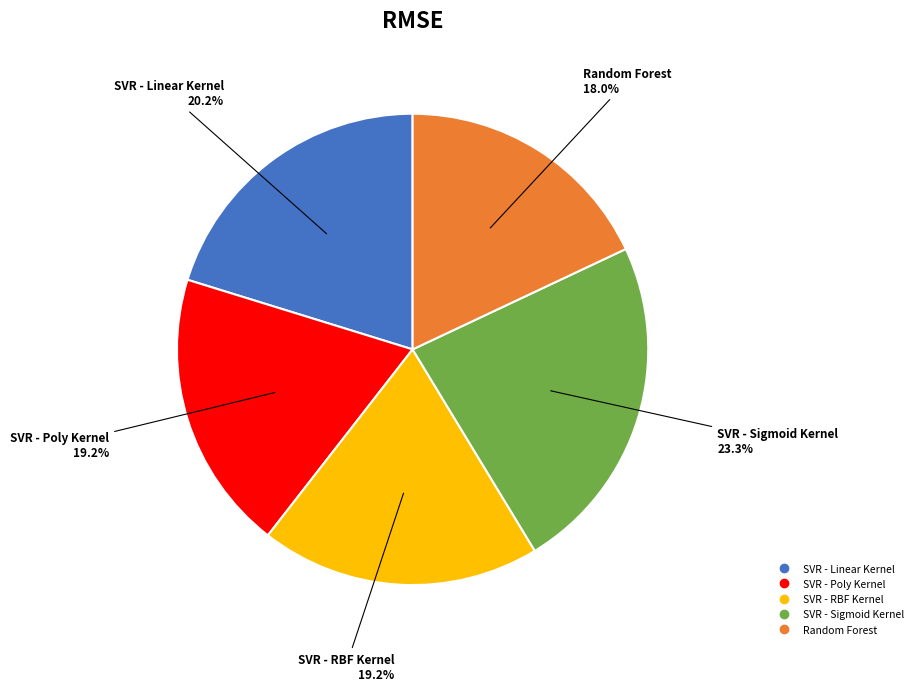

What percentage is the SVR - Sigmoid Kernel slice, to the nearest percent?

23%